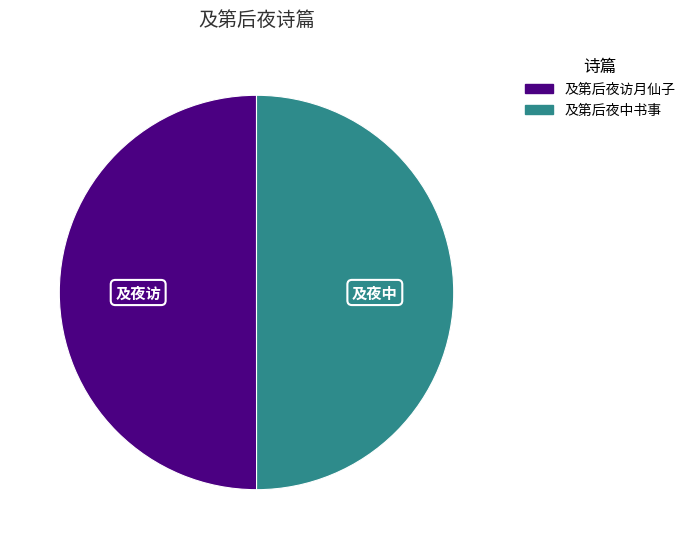

How many segments does this pie chart have?

2